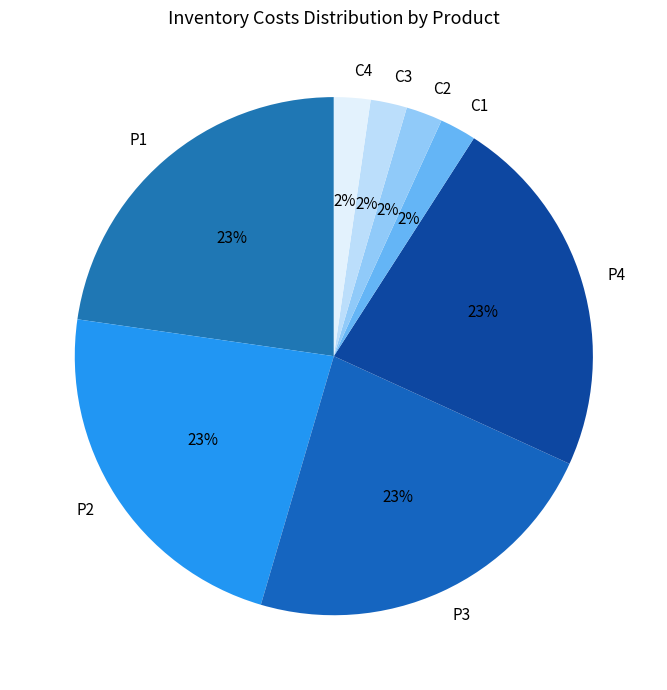

Is there a majority slice in this chart?

No